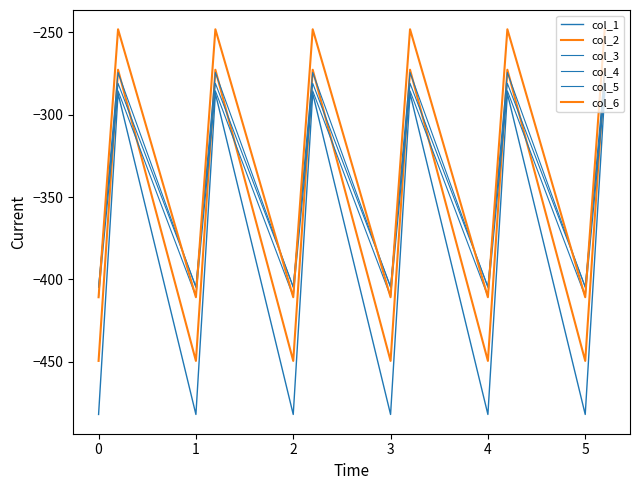

At which category is the sum across all series the highest?

1